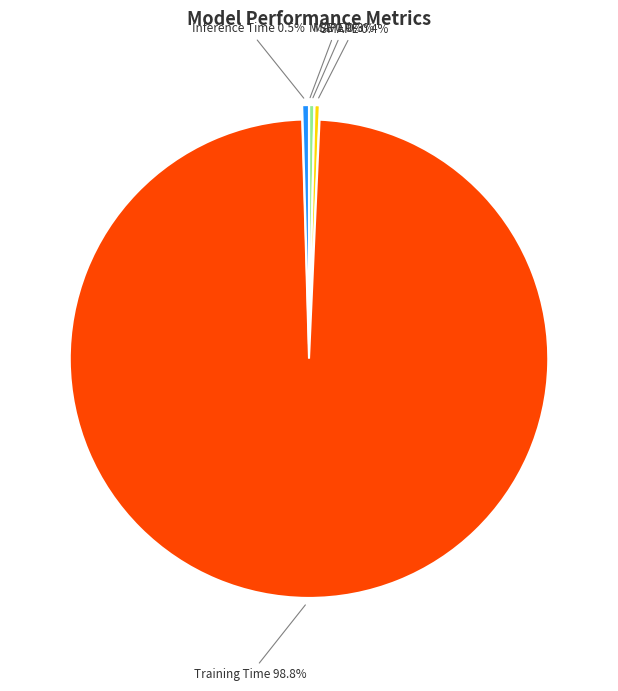

Does Inference Time account for over 50% of the chart?

No